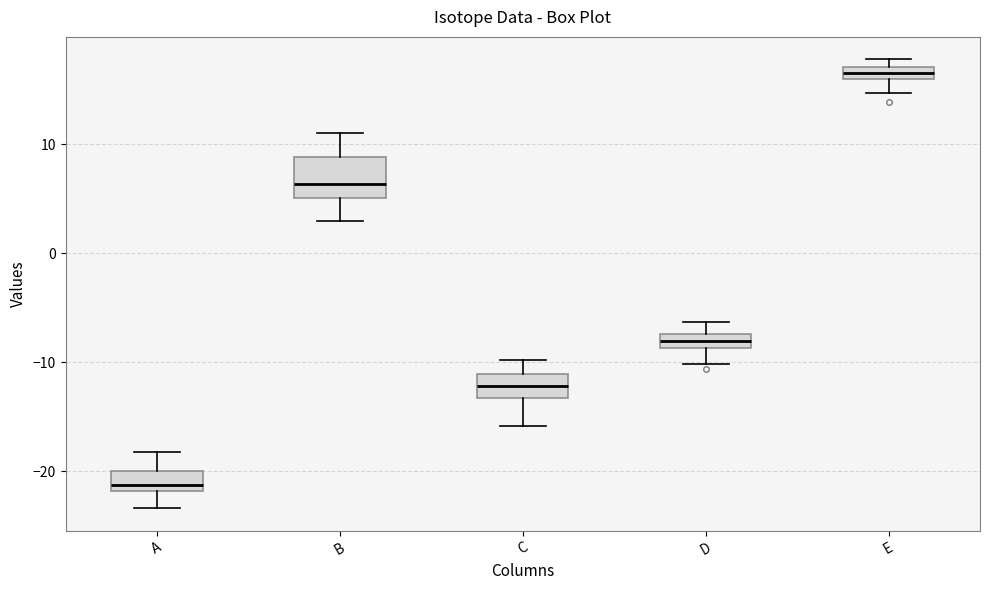

Which box's median line is the highest?

E